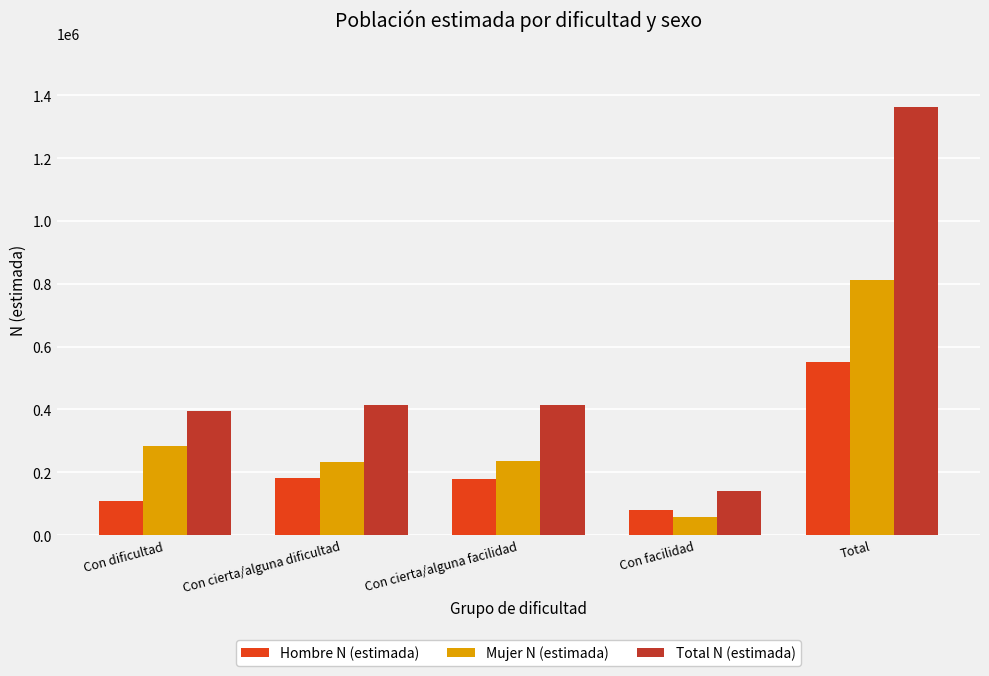

Which series has the largest range (max minus min)?

Total N (estimada)